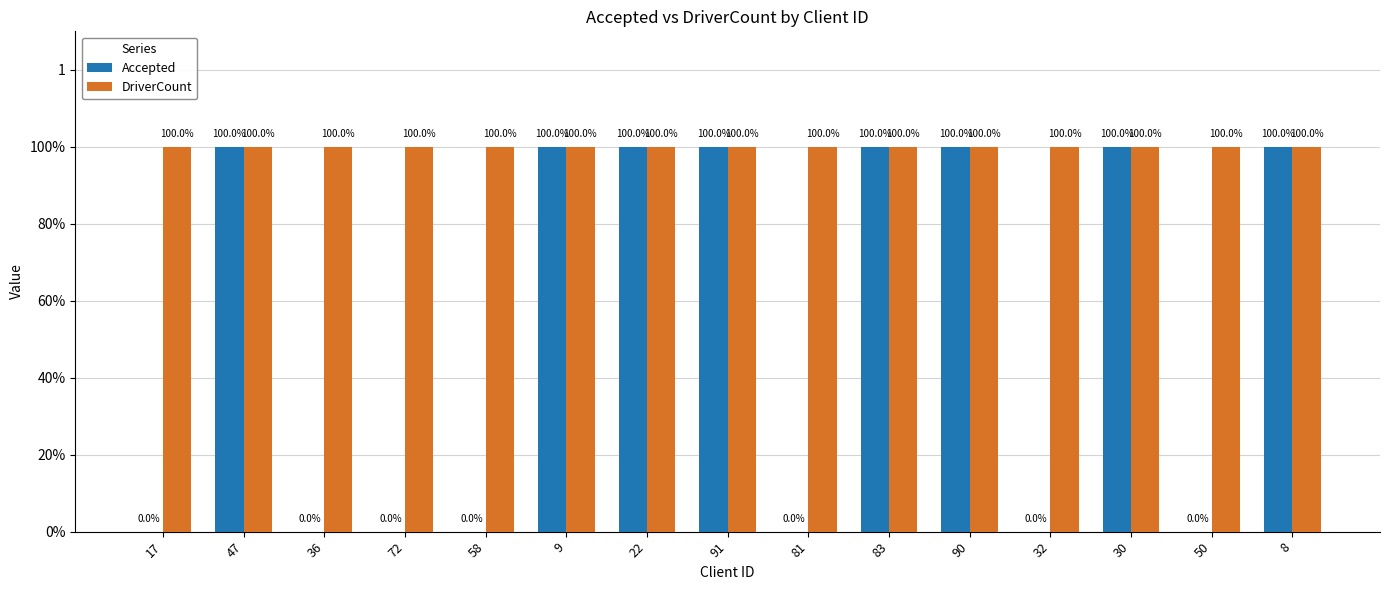

Which category has the highest value across all series?

47